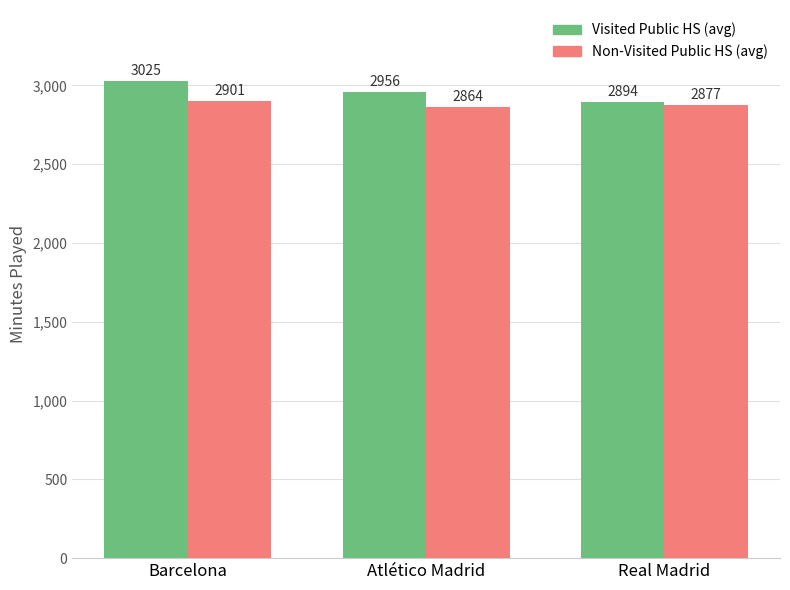

What are all the series names shown in the legend?

Visited Public HS (avg), Non-Visited Public HS (avg)